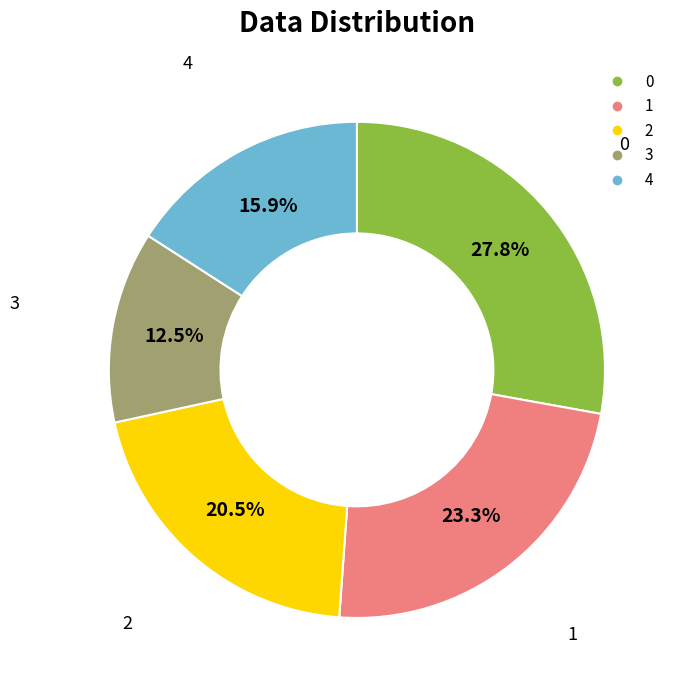

To the nearest percent, what is the difference between the largest and smallest slice percentages?

15%